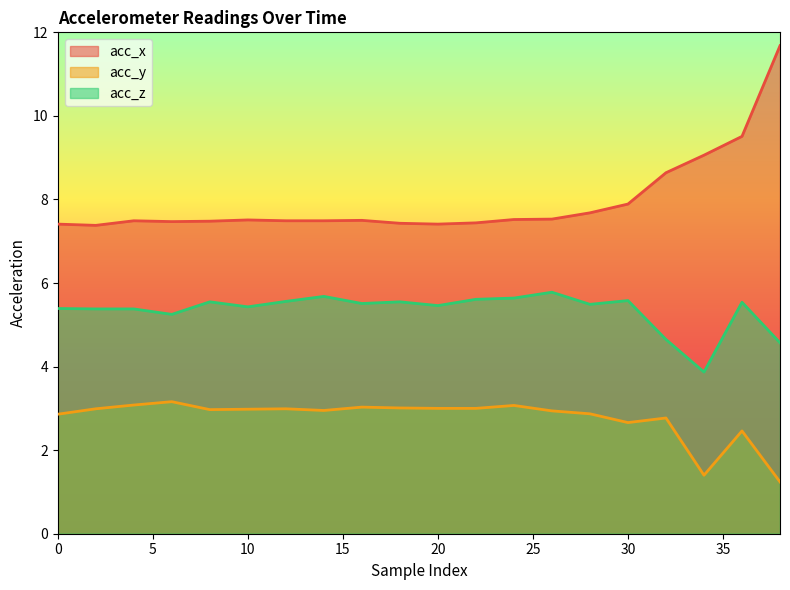

At how many categories does at least one series exceed 10?

1